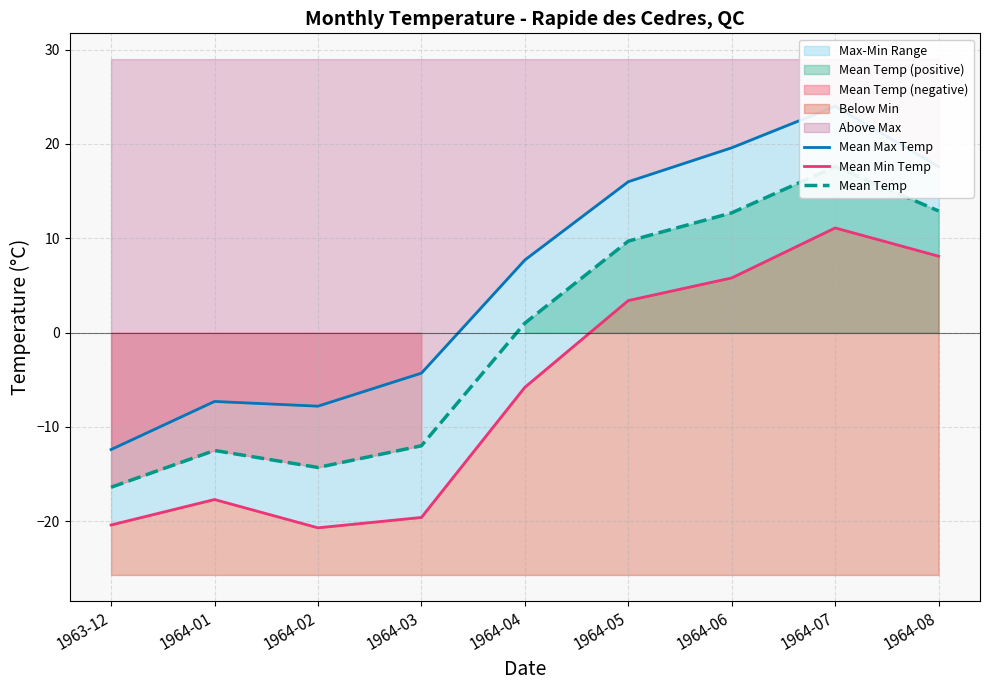

What is the difference between the Mean Min Temp values at 1964-05 and 1964-04?

9.2